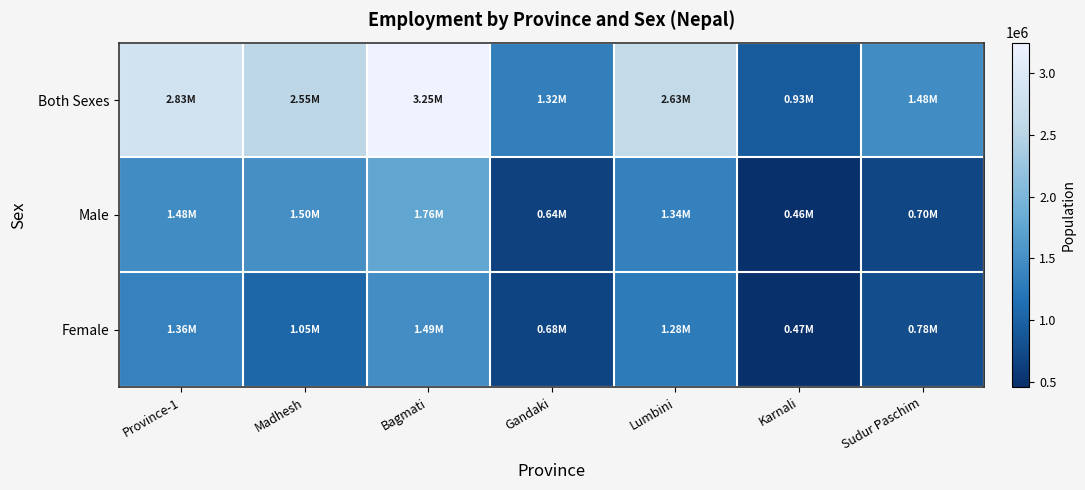

Which series has the widest spread of values?

Both Sexes